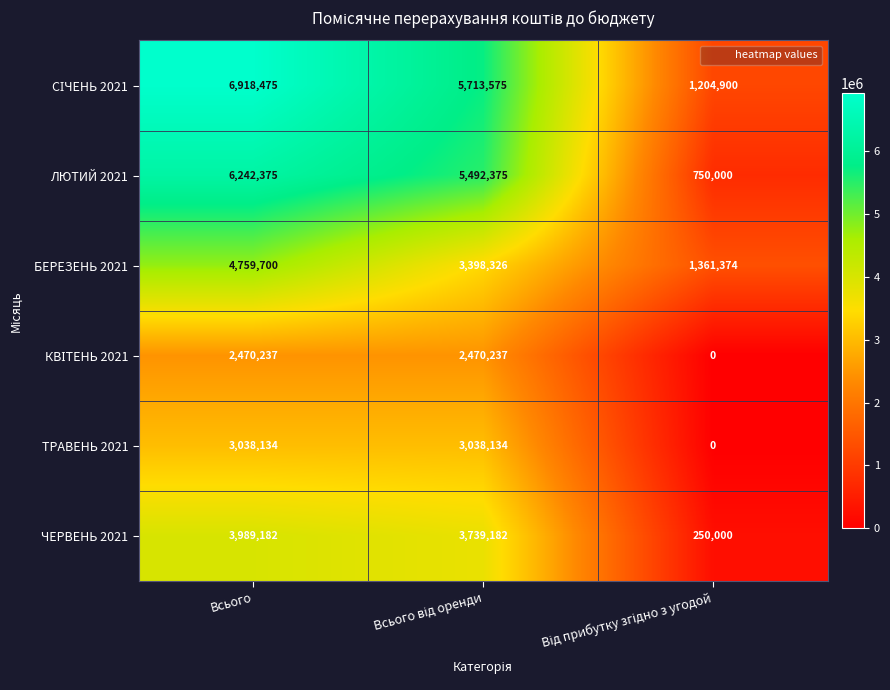

What is the average value of the ЛЮТИЙ 2021 series?

4161583